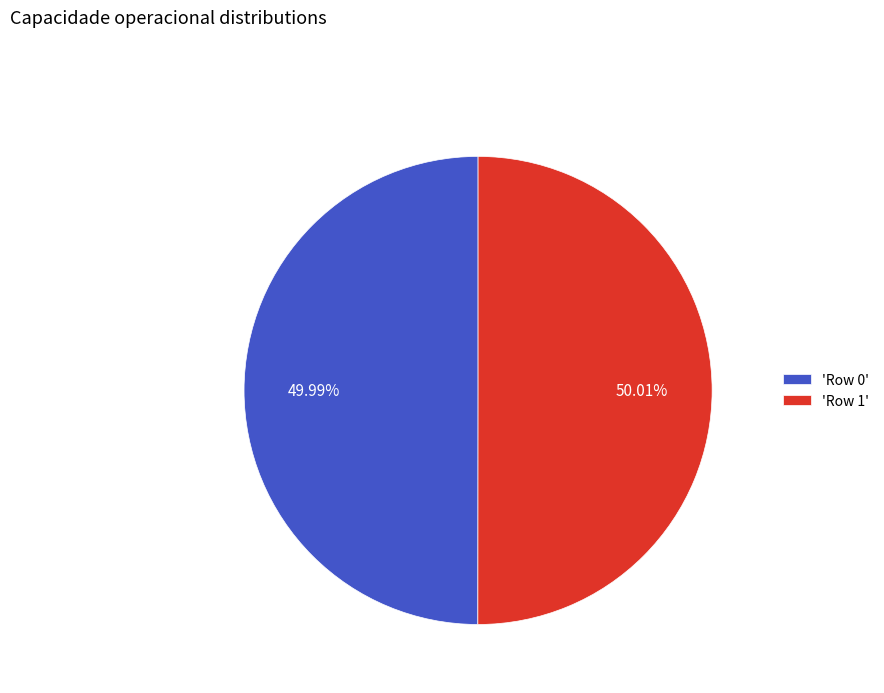

Do 'Row 0' and 'Row 1' together represent more than half of the pie?

Yes